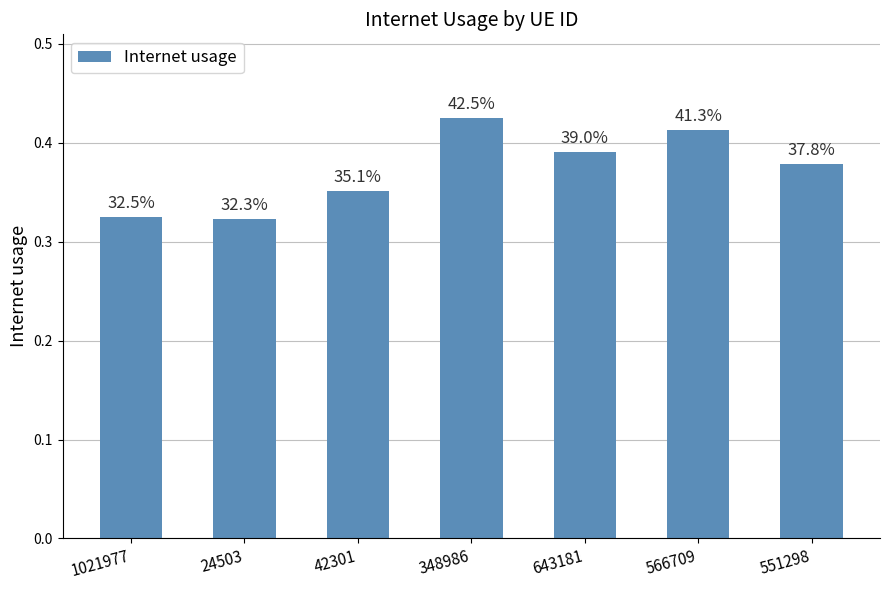

How many bars are there in total?

7